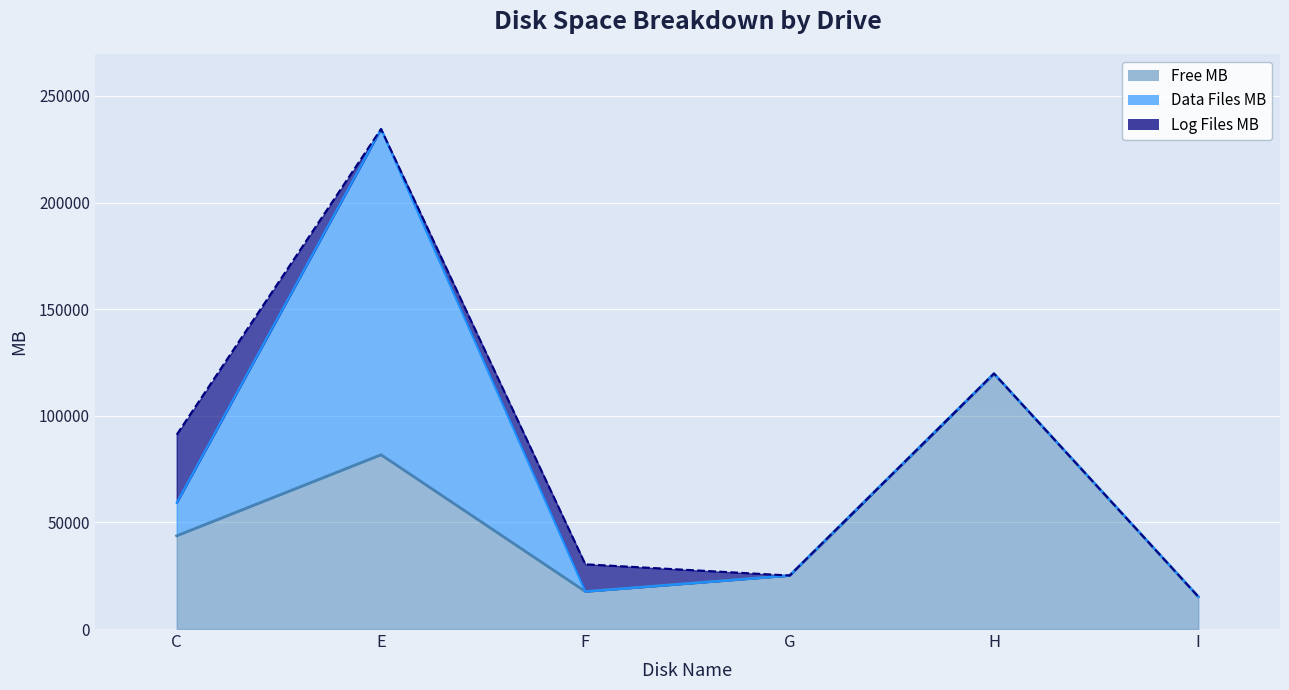

Between which two adjacent categories do Data Files MB and Free MB first intersect?

C and E